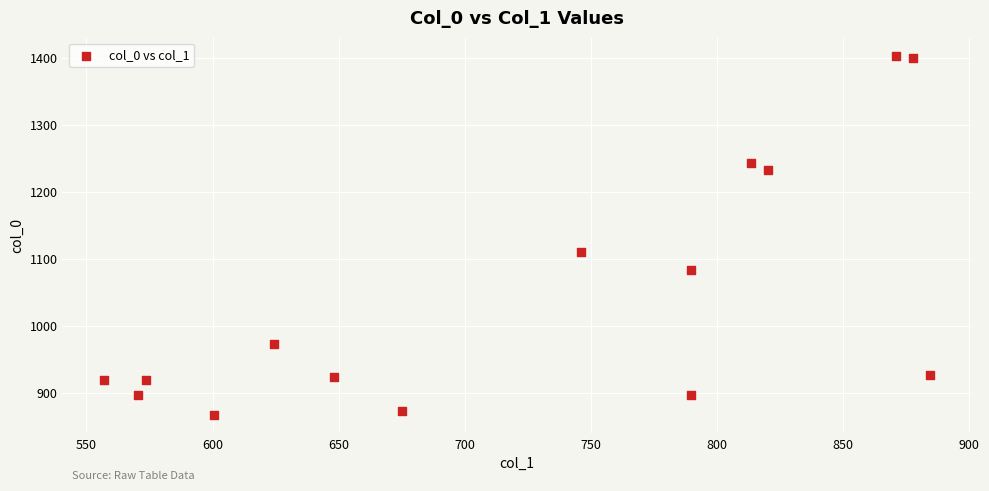

What is the range of Y values (max minus min)?

536.7